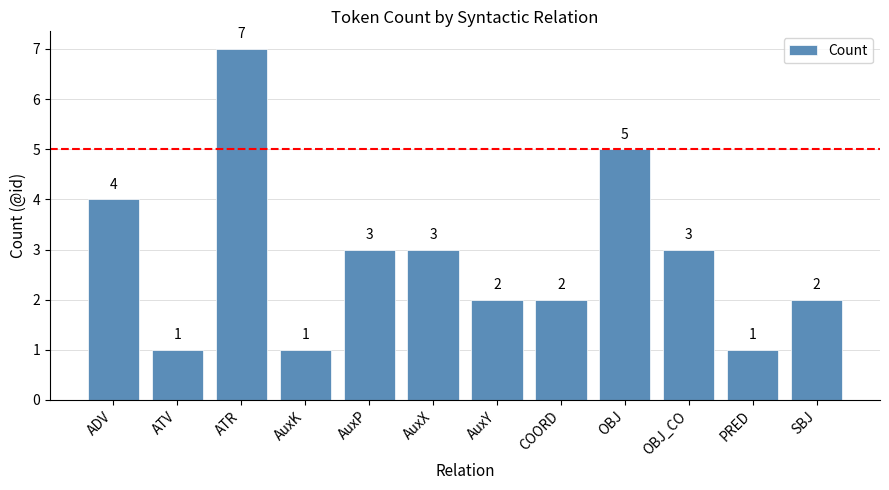

How many values are below 3?

6